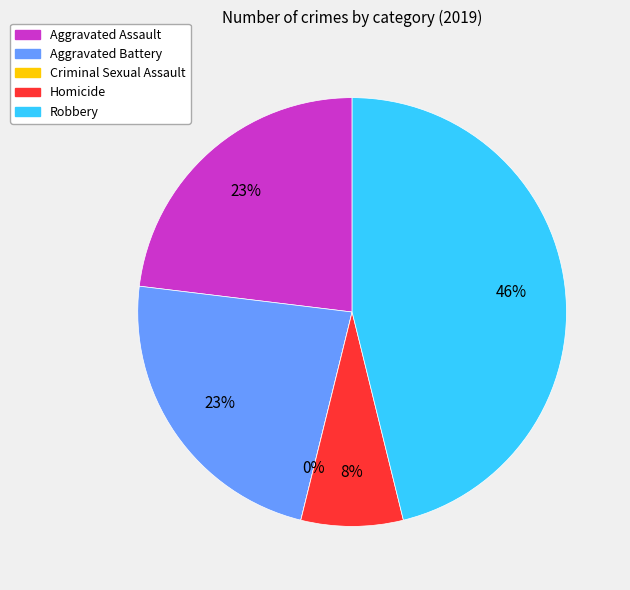

Approximately how many times larger is the value at Aggravated Assault compared to Aggravated Battery?

1.0